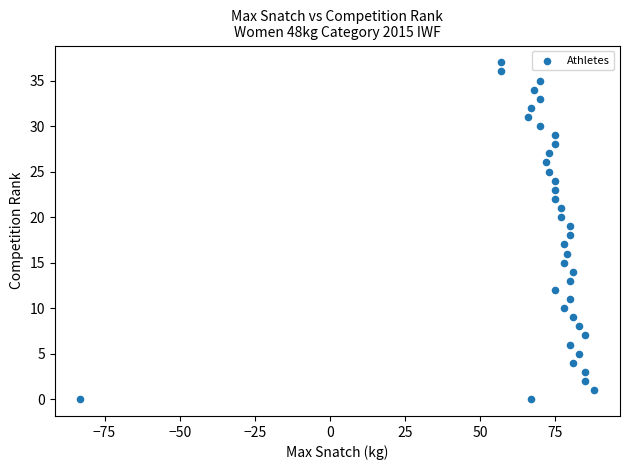

What is the range of X values (max minus min)?

171